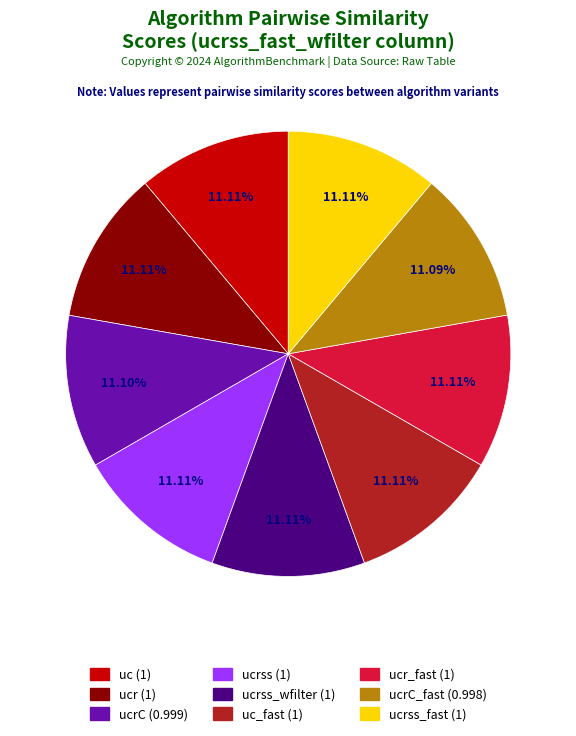

Is it true that ucrss_fast is 1% of the pie?

False